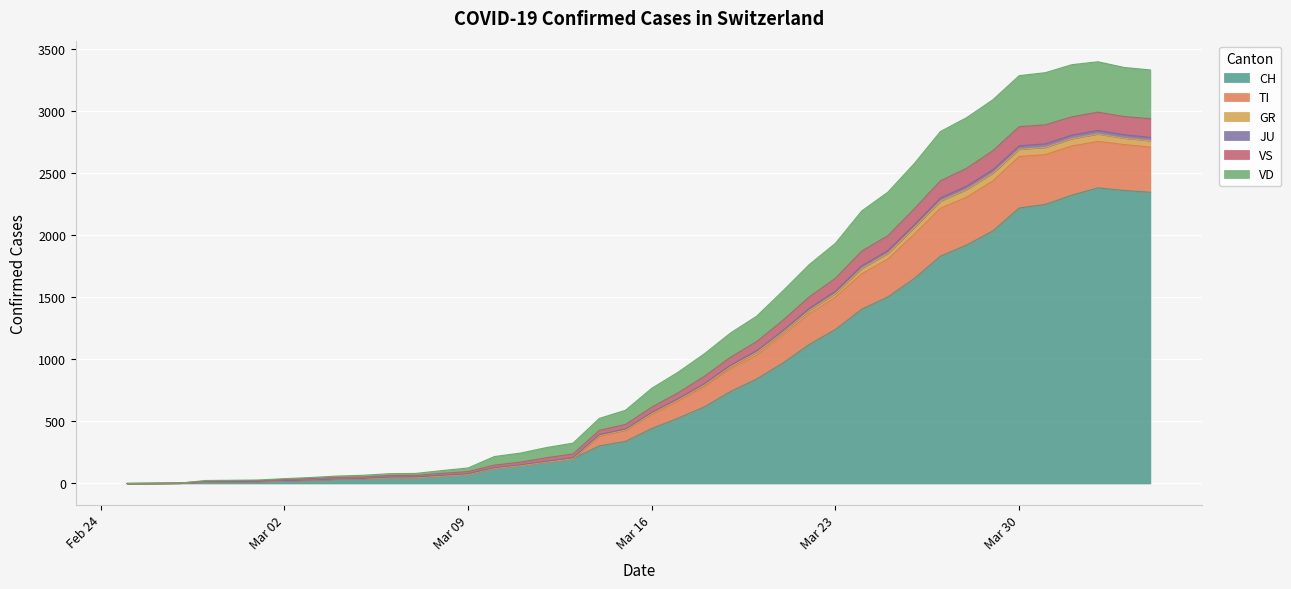

Count the number of data series in this chart.

6